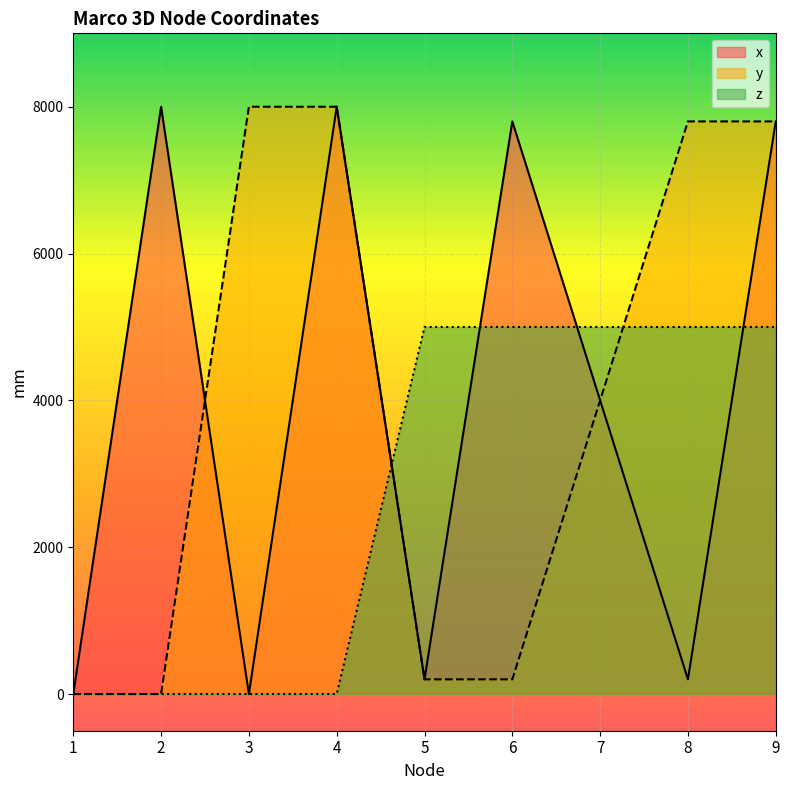

Is it true that x equals 3102 at 2?

False